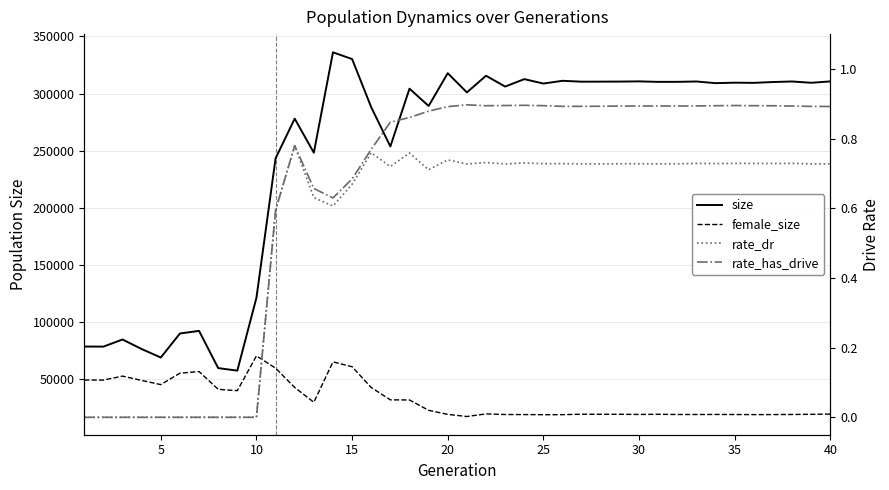

How many interior local peaks does the rate_has_drive series have?

4